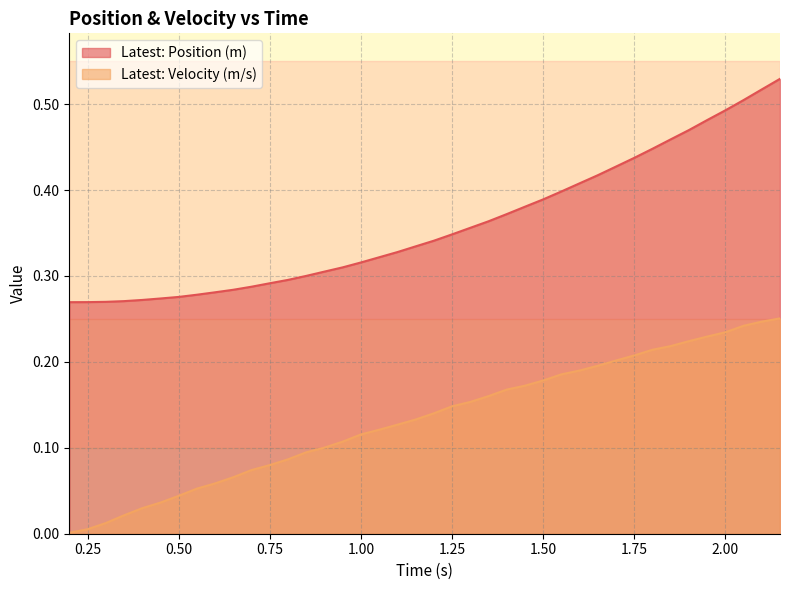

How many categories are shown in the chart?

40